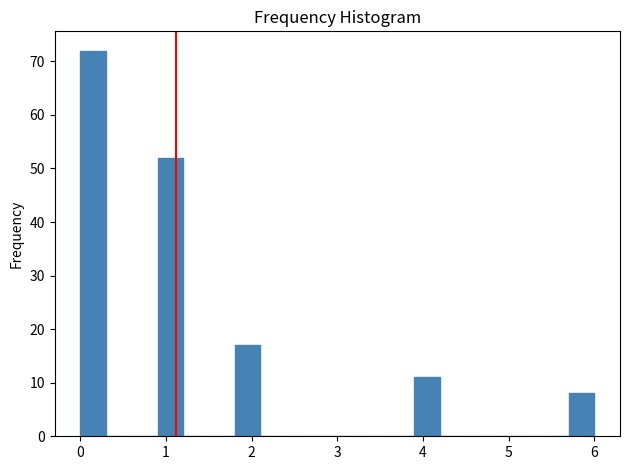

Around what value on the x-axis is the tallest bar? Give the approximate position of its centre, as read against the axis.

0.2